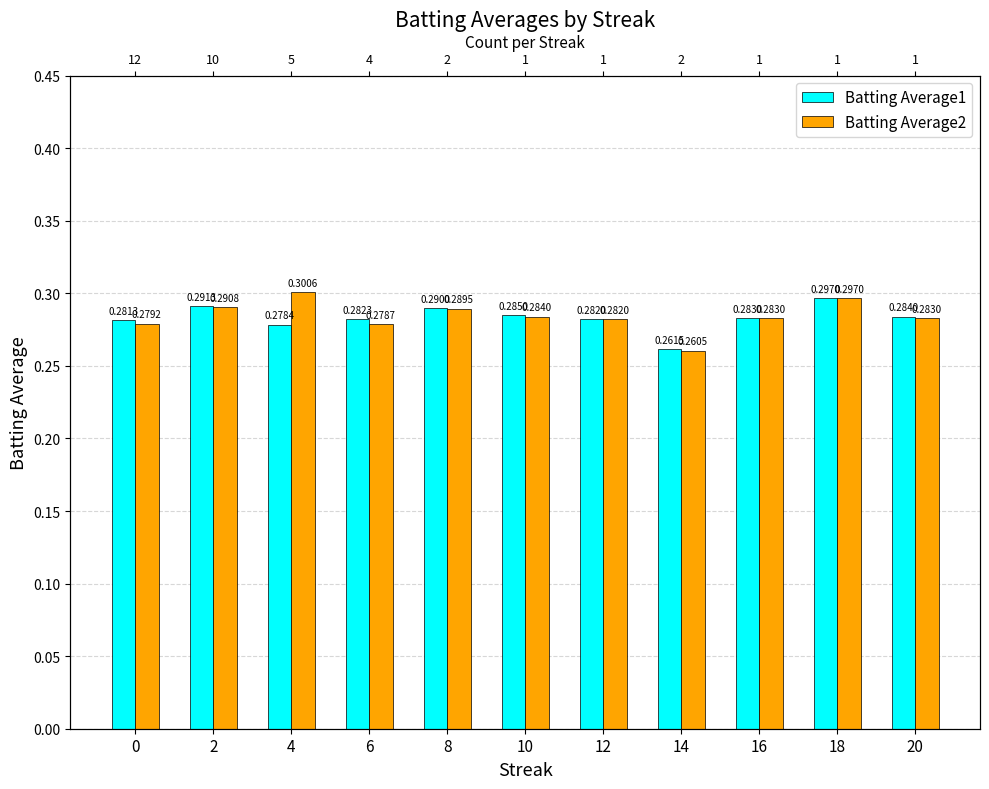

List the series in order of their overall mean, highest first.

Batting Average2, Batting Average1